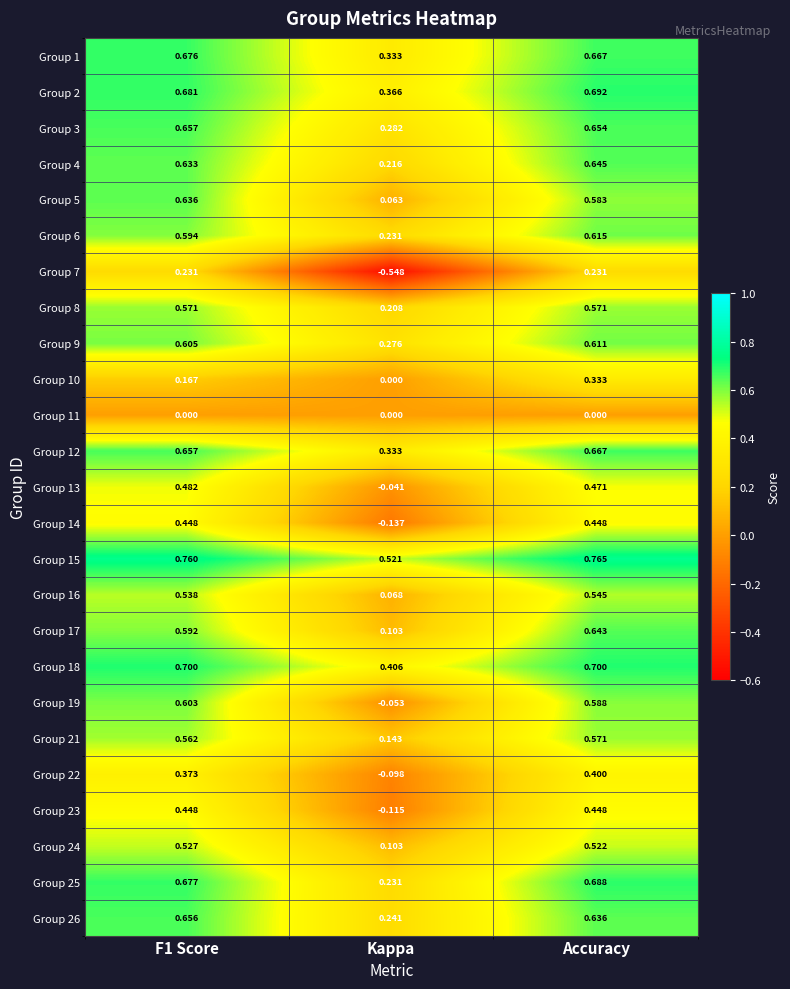

At which category is the sum across all series the highest?

Accuracy